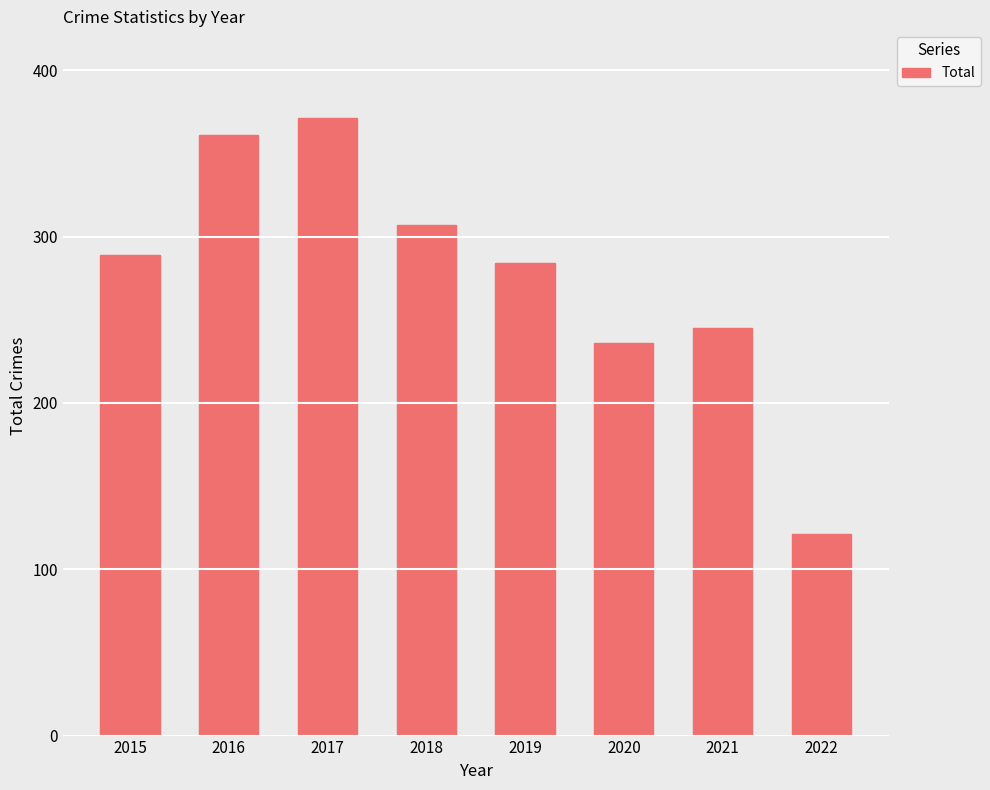

How many values are below 289?

4